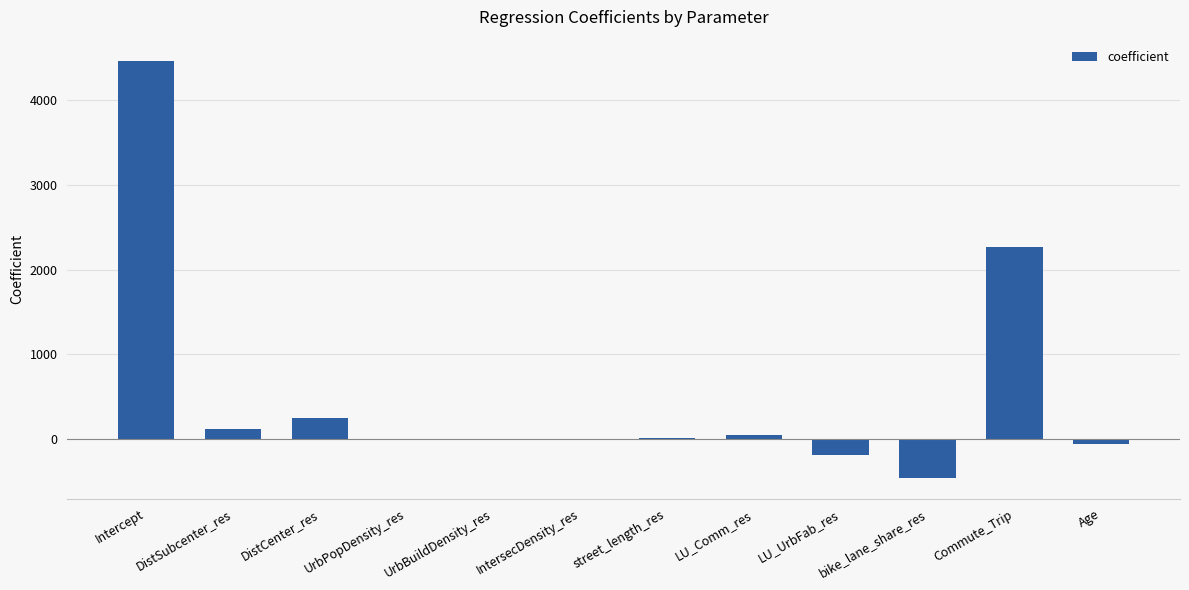

What is the greatest value displayed?

4470.3